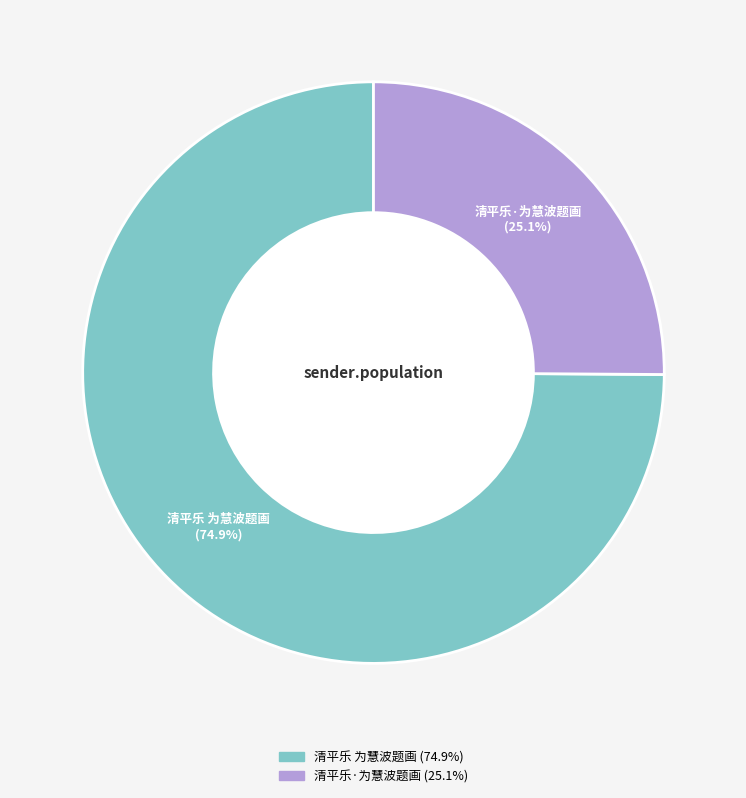

What is the smallest slice in the pie chart?

清平乐·为慧波题画